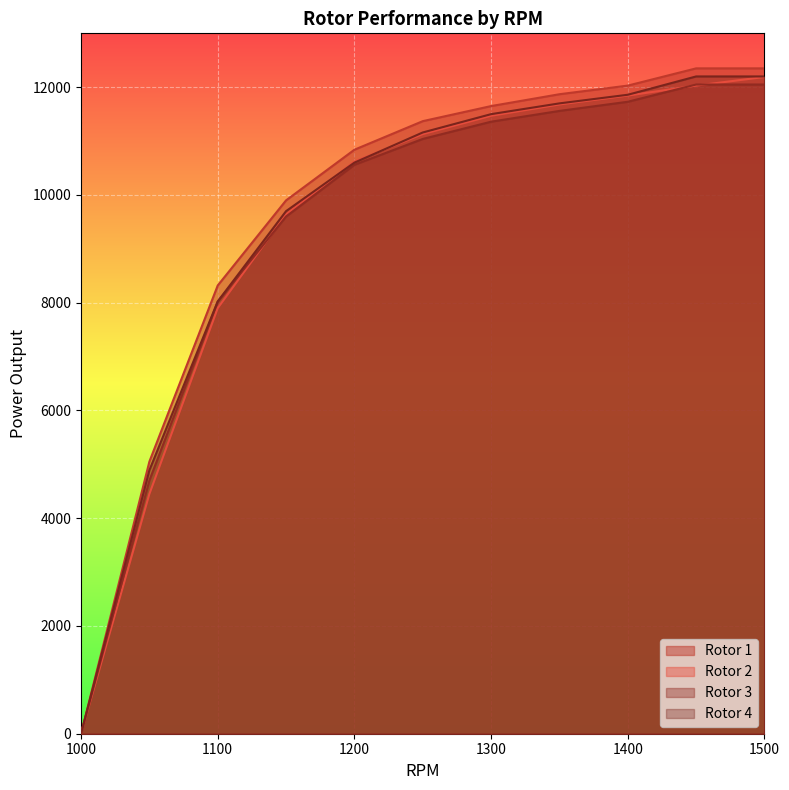

At which category does the chart reach its peak across all series?

1450